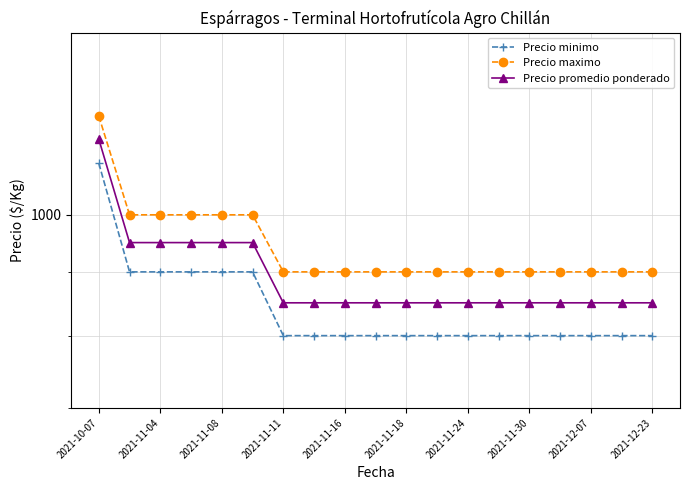

True or false: Precio minimo and Precio maximo cross at least once.

False